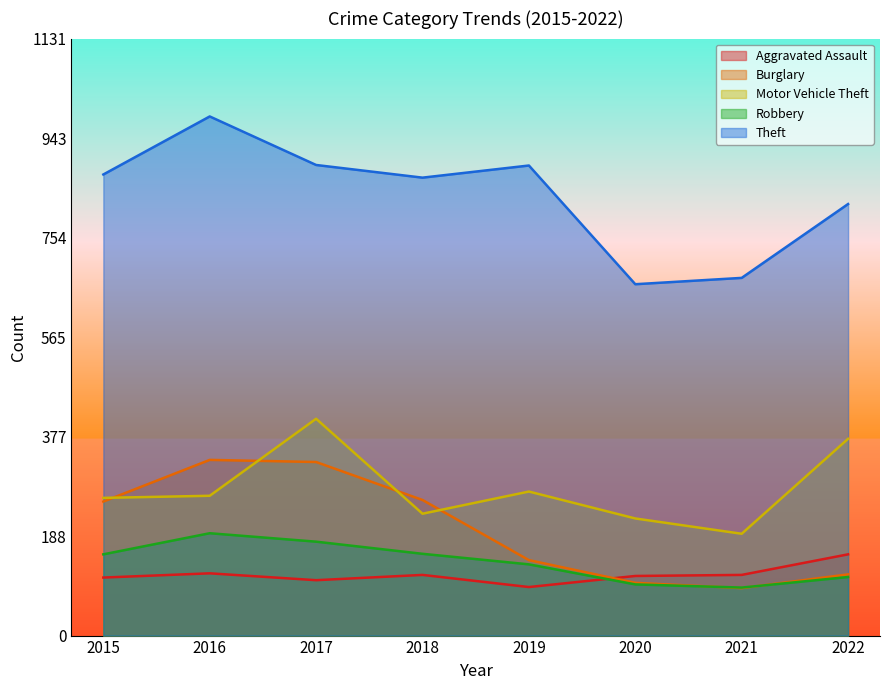

What is the spread (max minus min) of values at 2016?

866